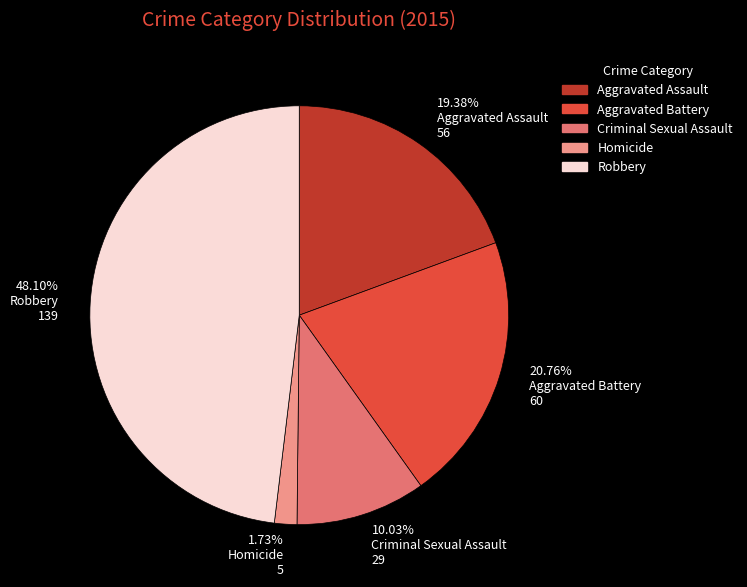

Rank the categories by value from lowest to highest.

1.73% Homicide 5, 10.03% Criminal Sexual Assault 29, 19.38% Aggravated Assault 56, 20.76% Aggravated Battery 60, 48.10% Robbery 139